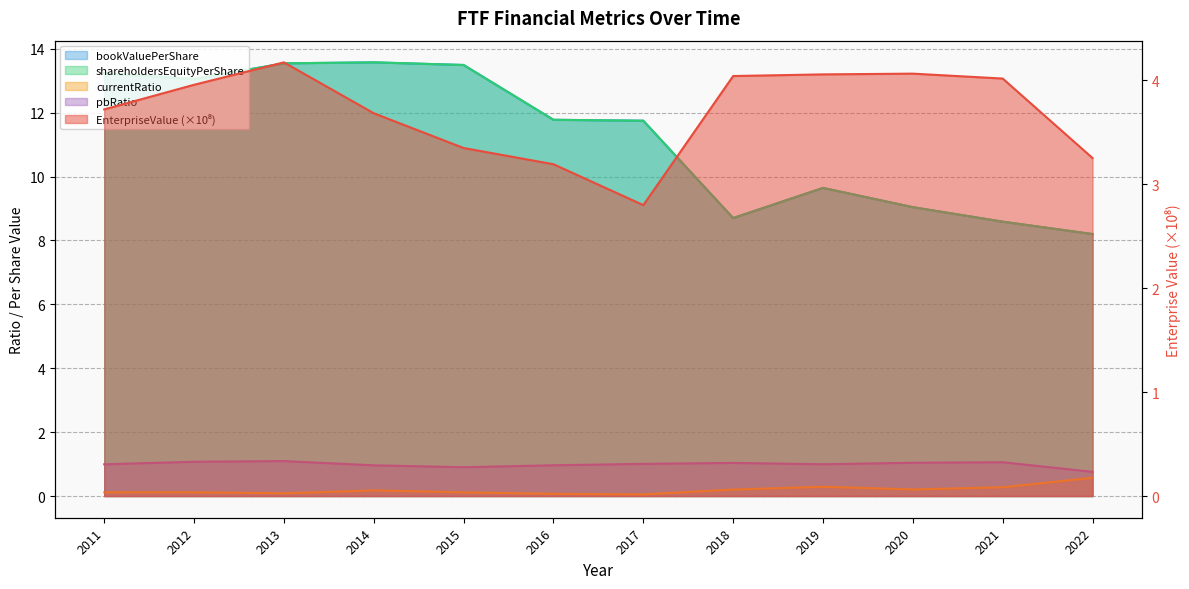

Is the value of bookValuePerShare at 2014 greater than the value of currentRatio at 2019?

Yes